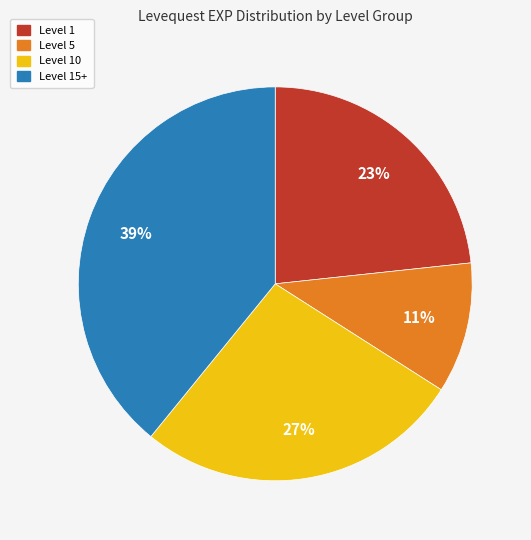

To the nearest percent, what is the difference between the largest and smallest slice percentages?

28%